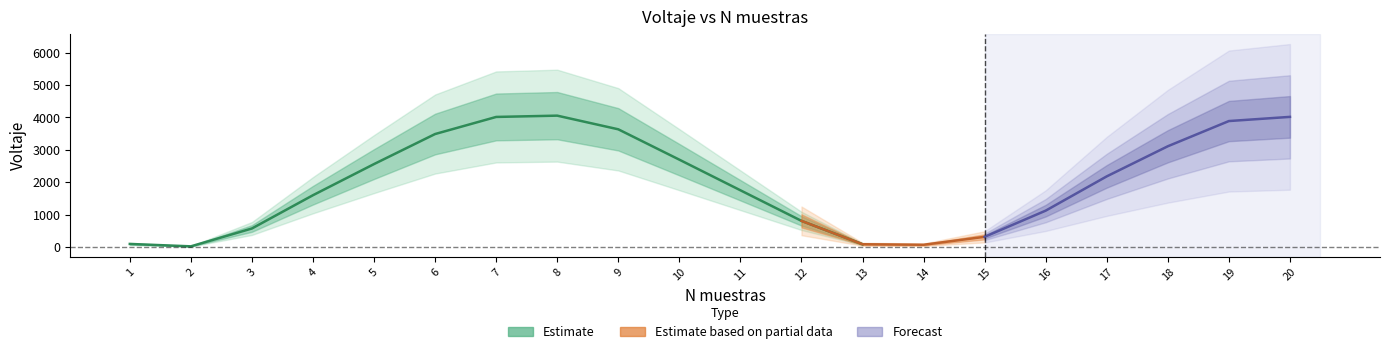

Where does the data first go above 2181?

5